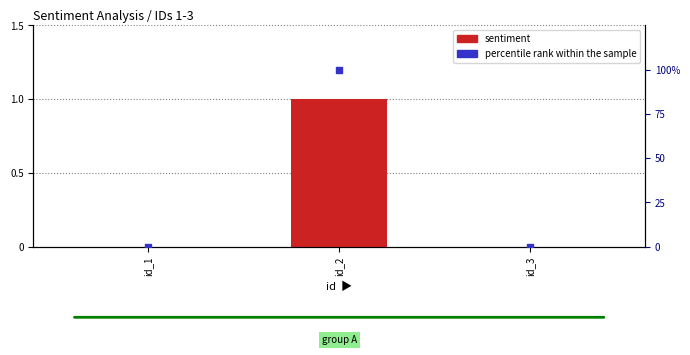

What is the total value across all series at id_2?

101